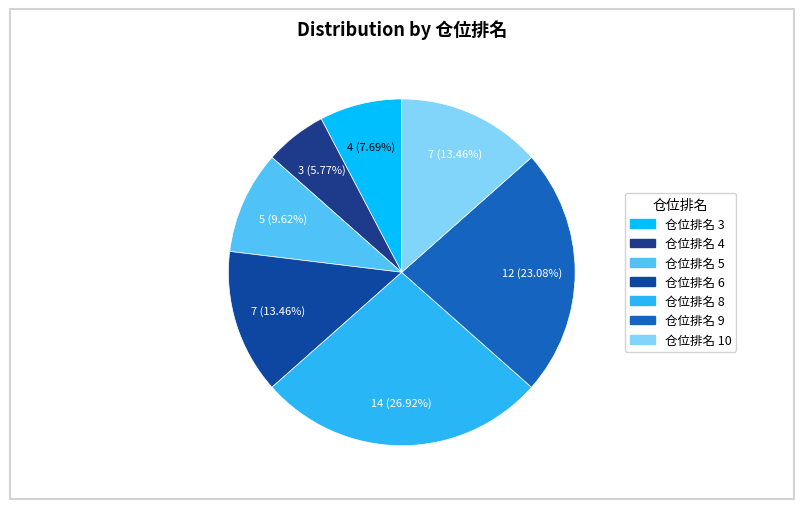

What is the largest slice in the pie chart?

仓位排名 8